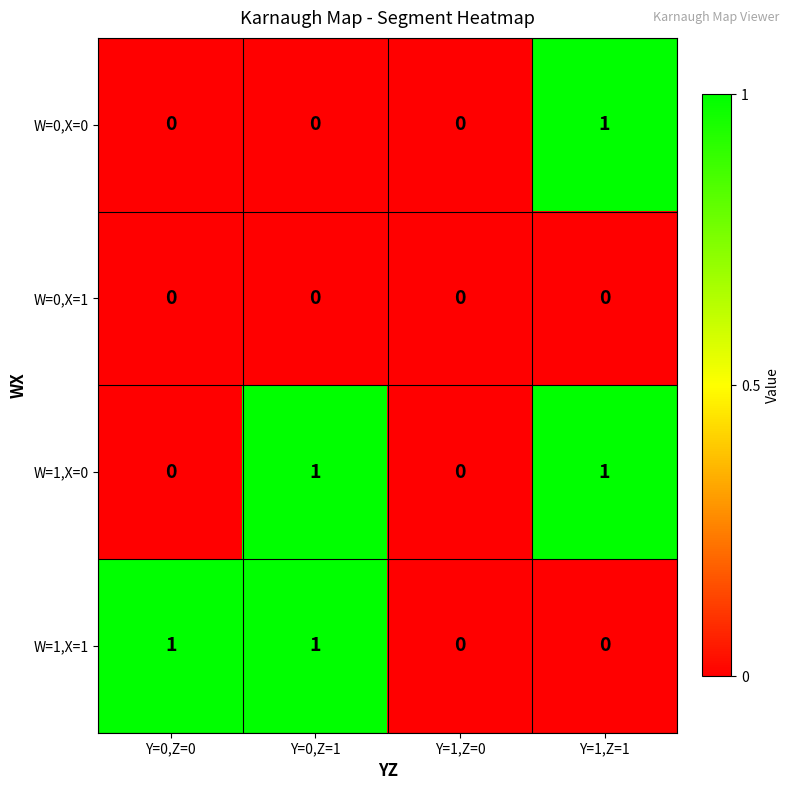

What is the difference between the highest and lowest values at Y=1,Z=1?

1